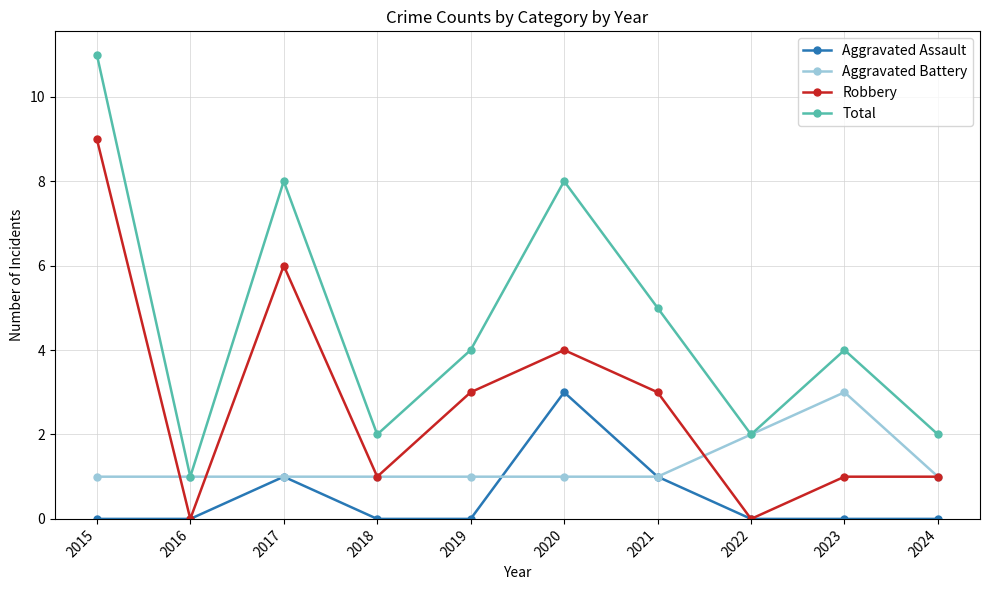

True or false: Total and Aggravated Assault cross at least once.

False